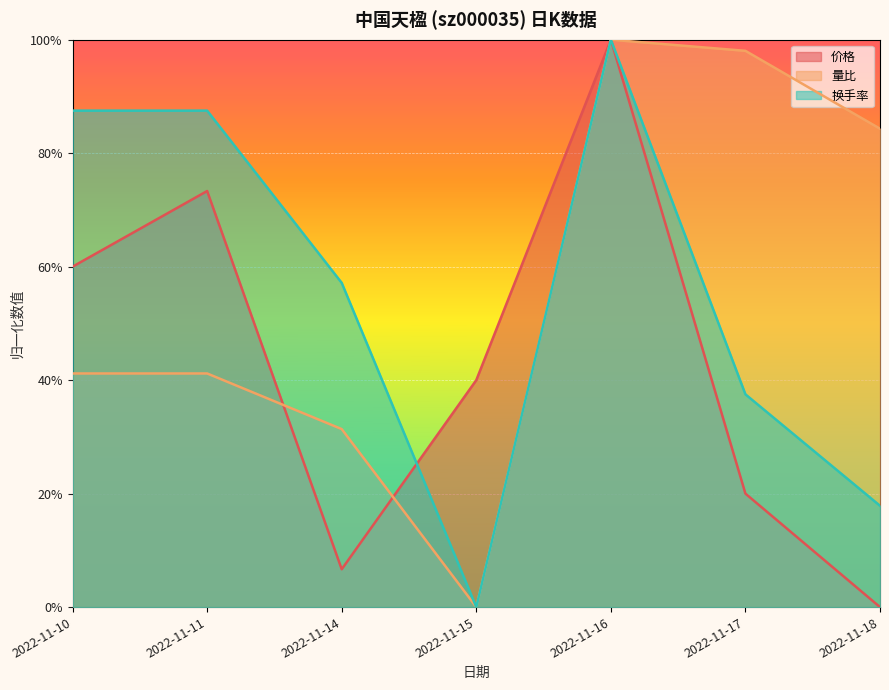

Read the 量比 value at 2022-11-18.

0.8